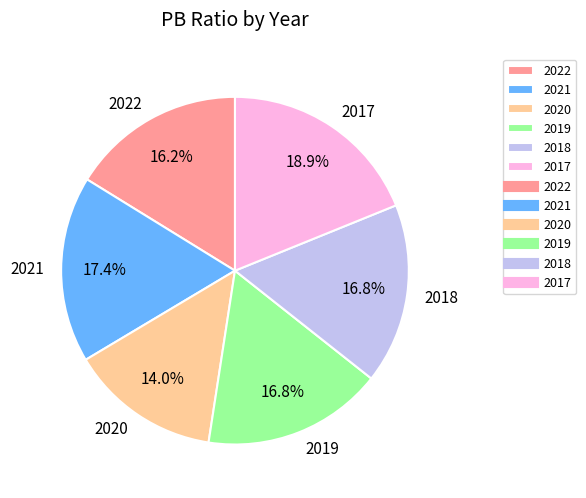

What is the ratio of the value at 2019 to the value at 2020?

1.2